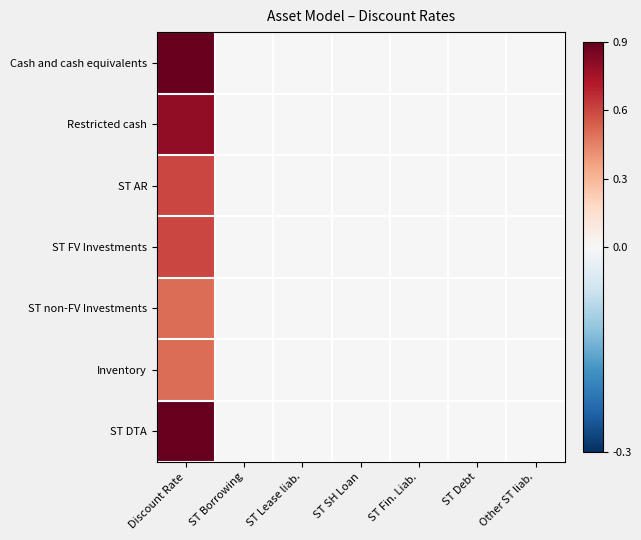

Which label corresponds to the smallest value in the chart?

ST Borrowing